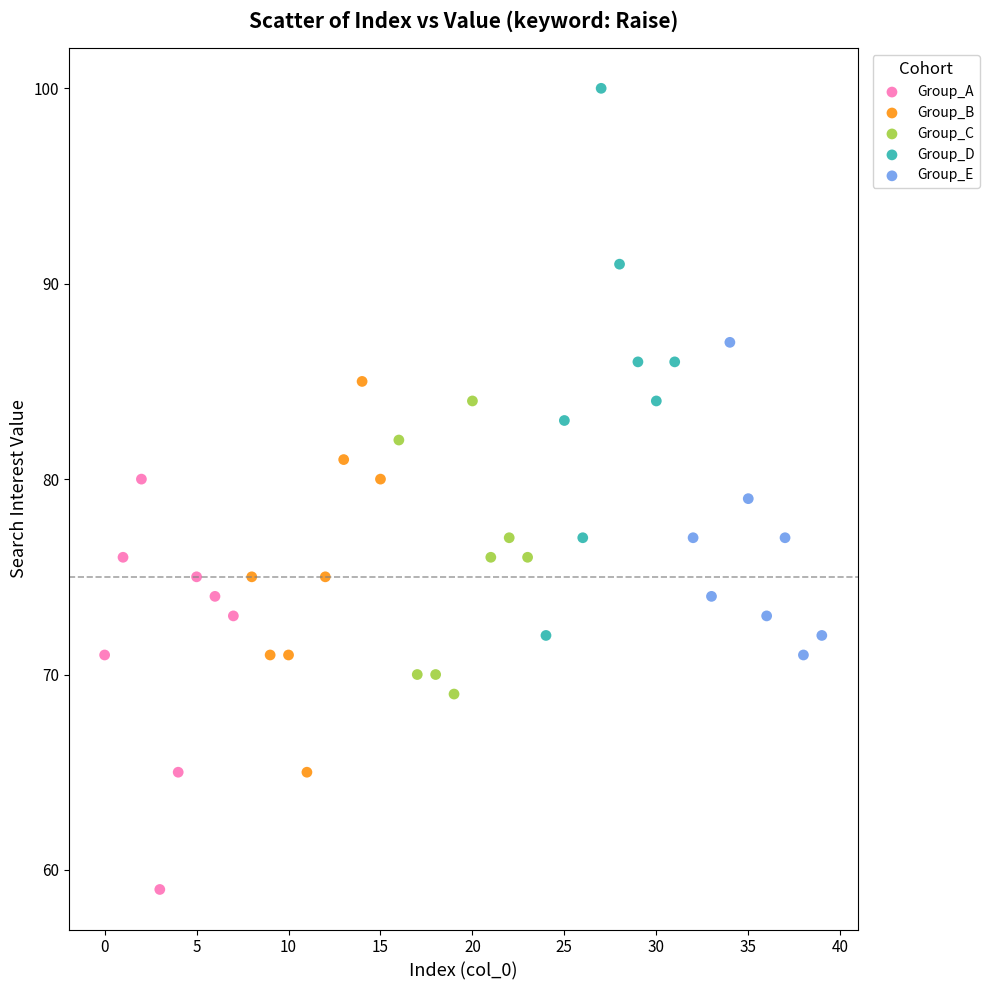

Which series contains the highest Y value?

Group_D